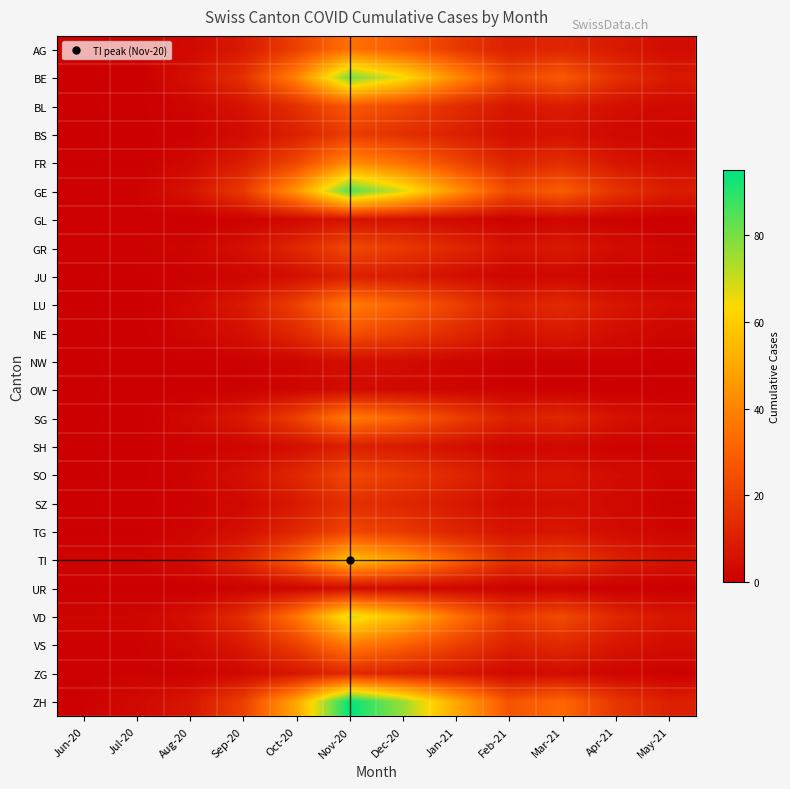

At which category is the sum across all series the highest?

Nov-20